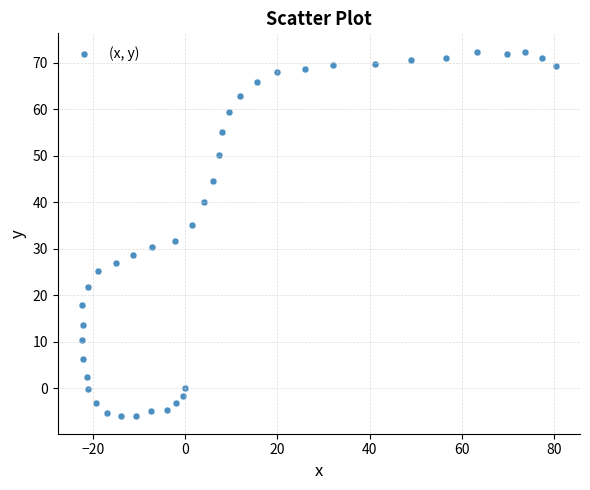

What is the range of X values (max minus min)?

103.0